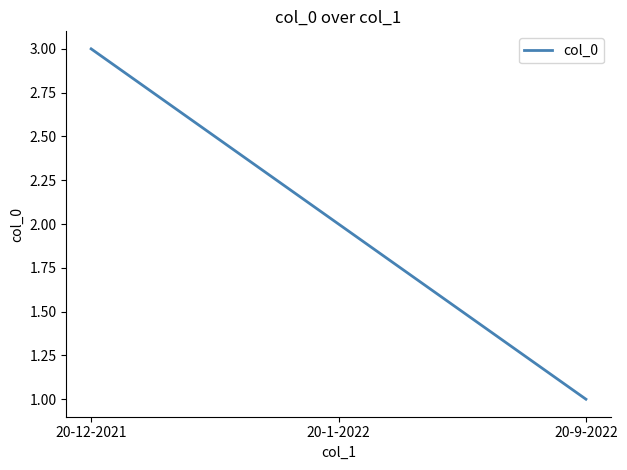

Where does the data first go above 2?

20-12-2021